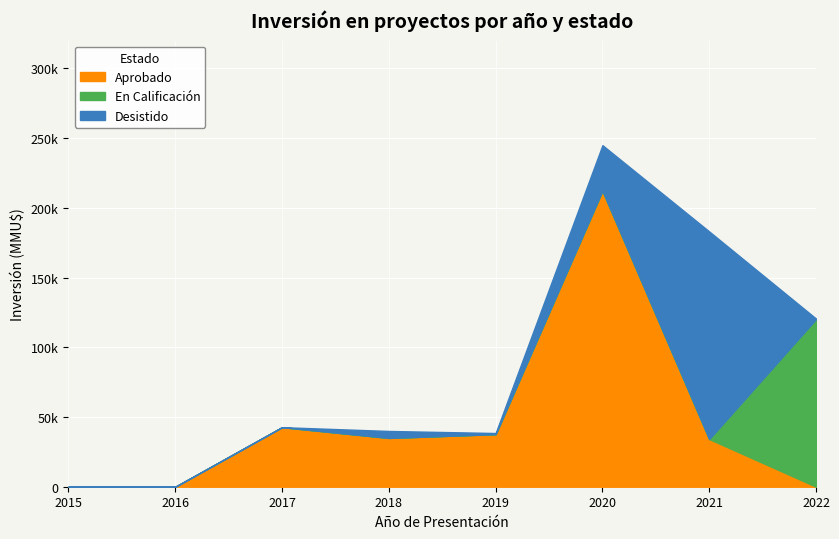

What are all the series names shown in the legend?

Aprobado, En Calificación, Desistido